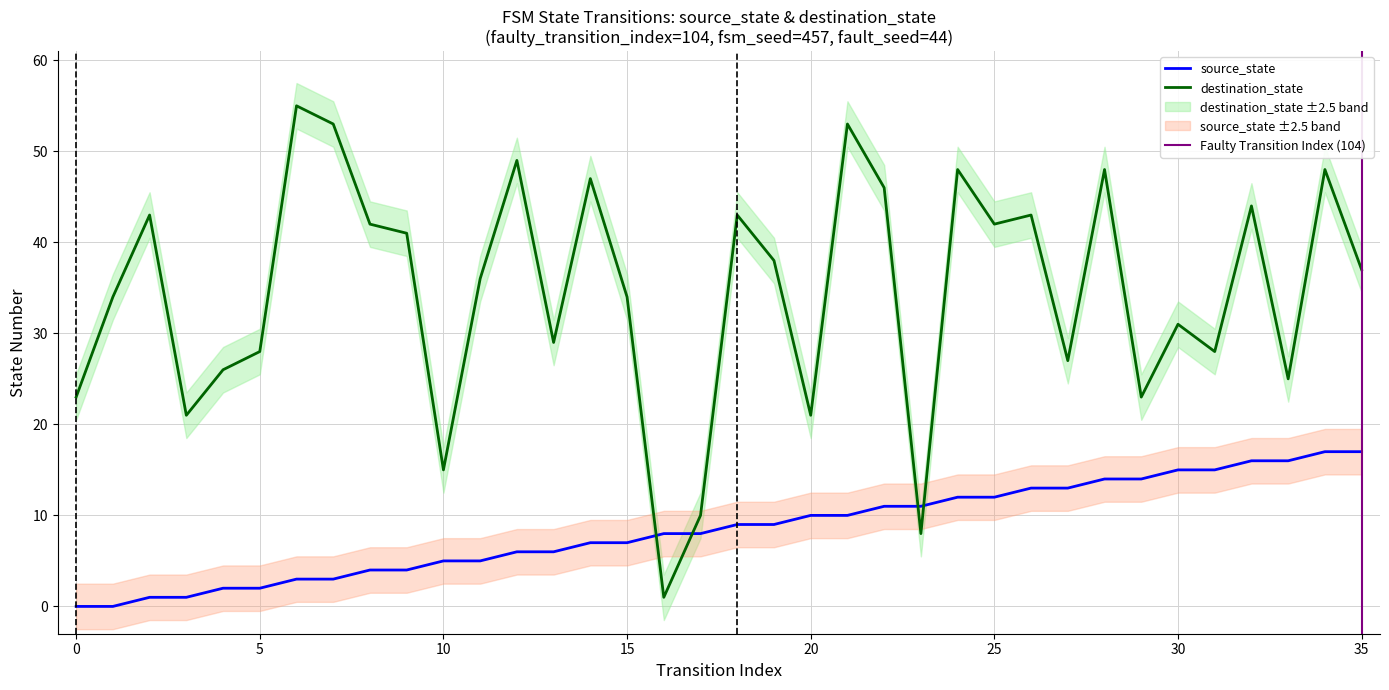

What are all the series names shown in the legend?

source_state, destination_state